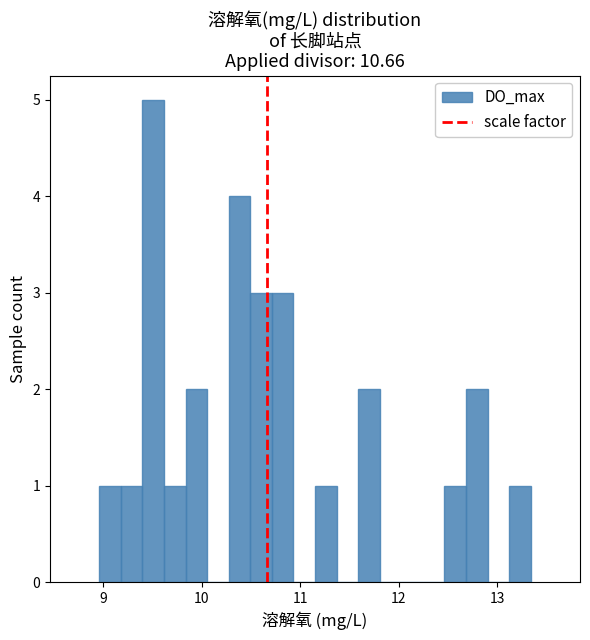

Read against the x-axis, roughly where is the centre of the tallest bar?

9.5